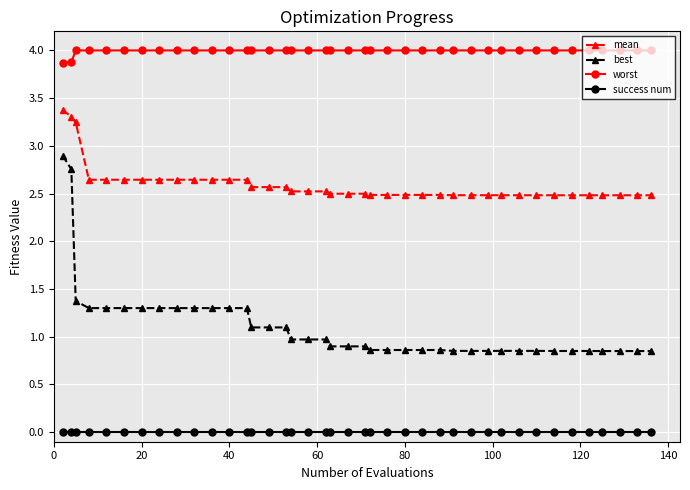

What is the sum of all mean values?

103.9